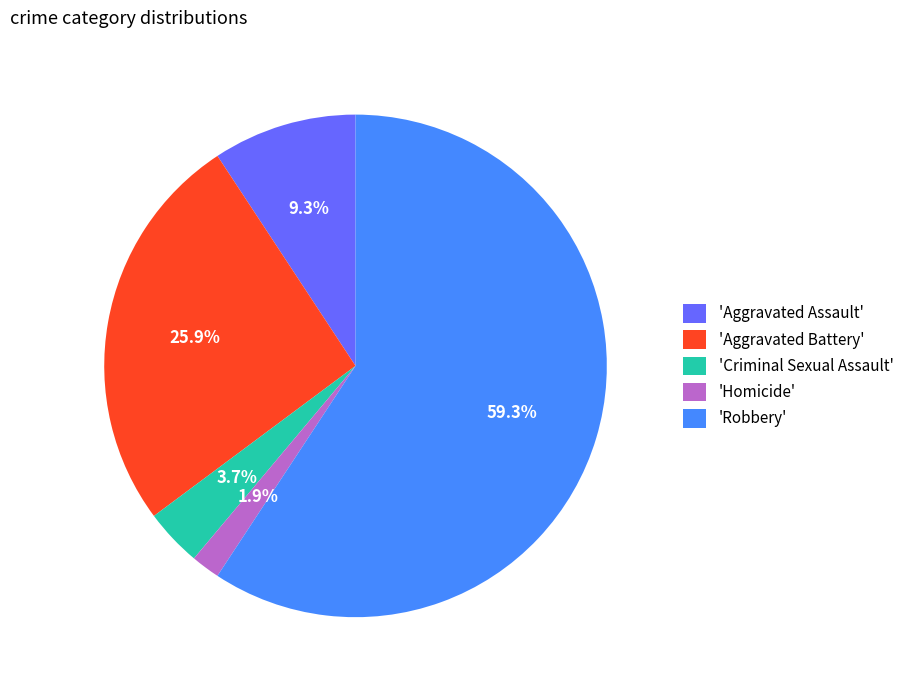

Rank the categories by value from lowest to highest.

'Homicide', 'Criminal Sexual Assault', 'Aggravated Assault', 'Aggravated Battery', 'Robbery'